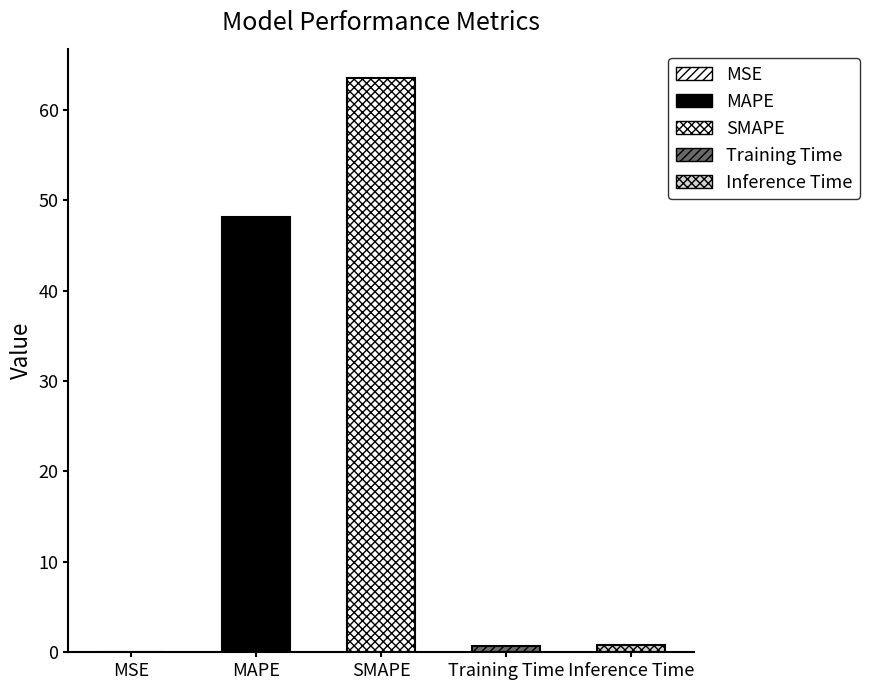

Rank the categories by value from highest to lowest.

SMAPE, MAPE, Inference Time, Training Time, MSE